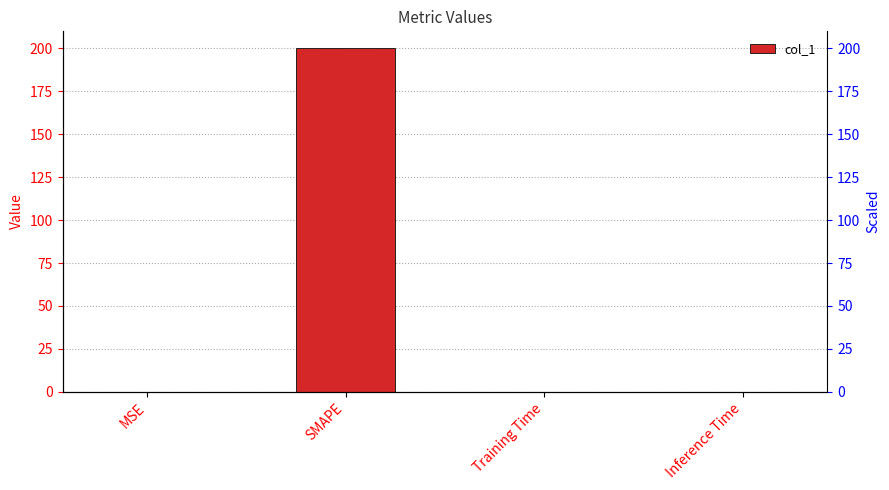

What is the label of the 4th bar from the left?

Inference Time